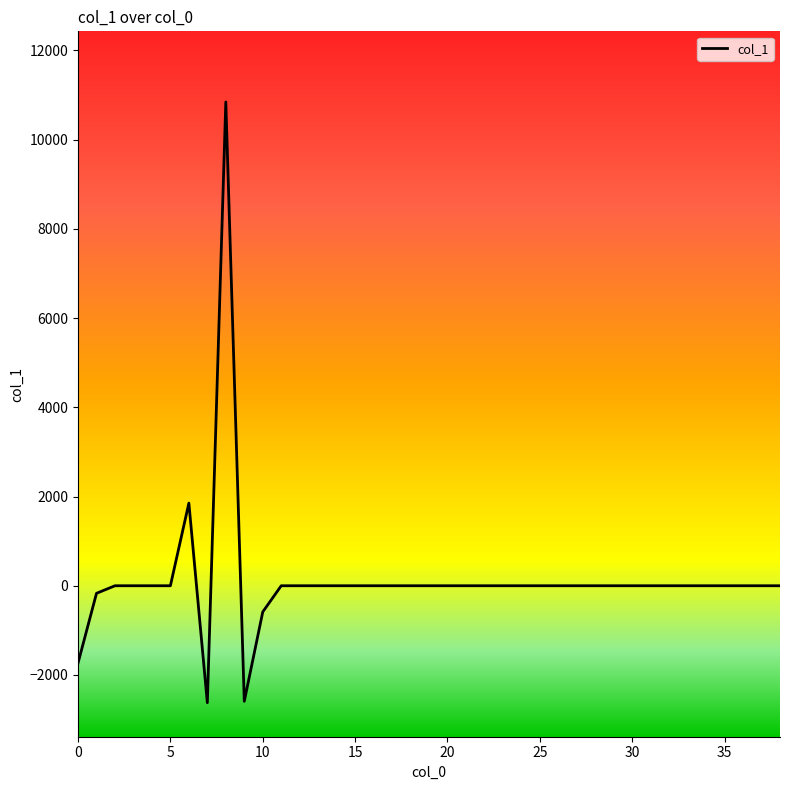

What is the smallest value displayed?

-2621.7